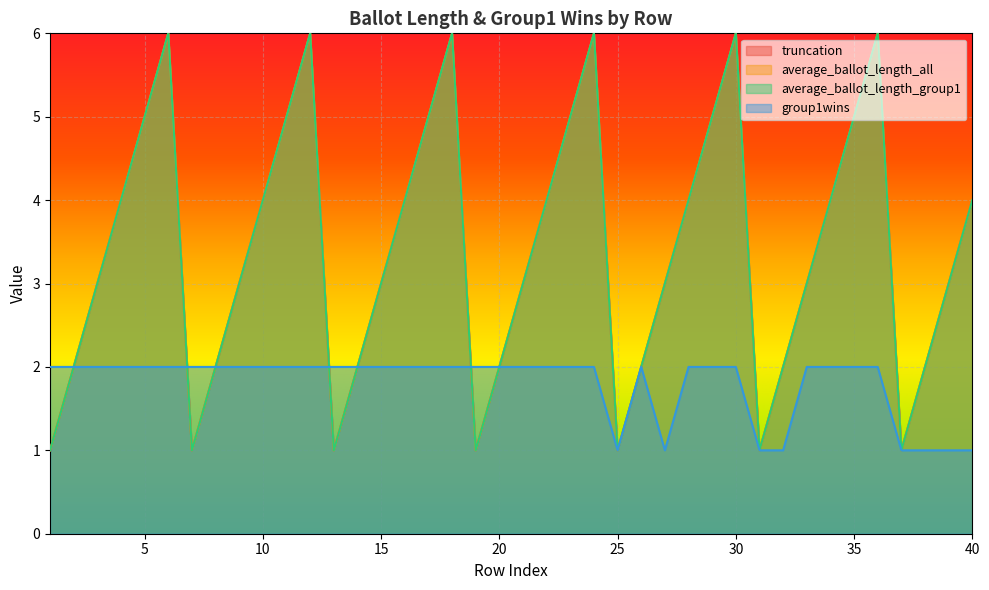

At which label does average_ballot_length_group1 first exceed 3?

4